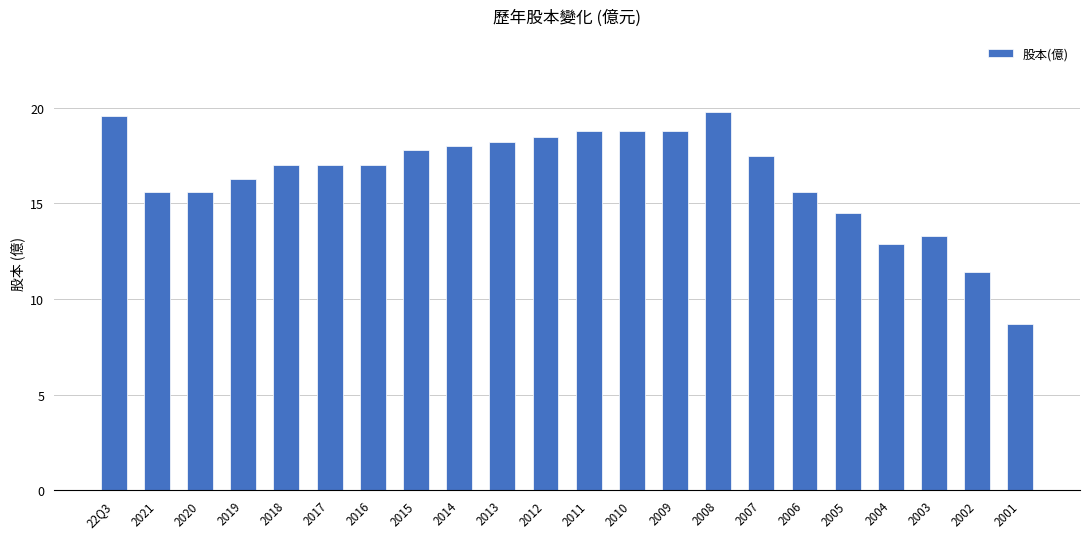

What is the ratio of the value at 2007 to the value at 2011?

0.9